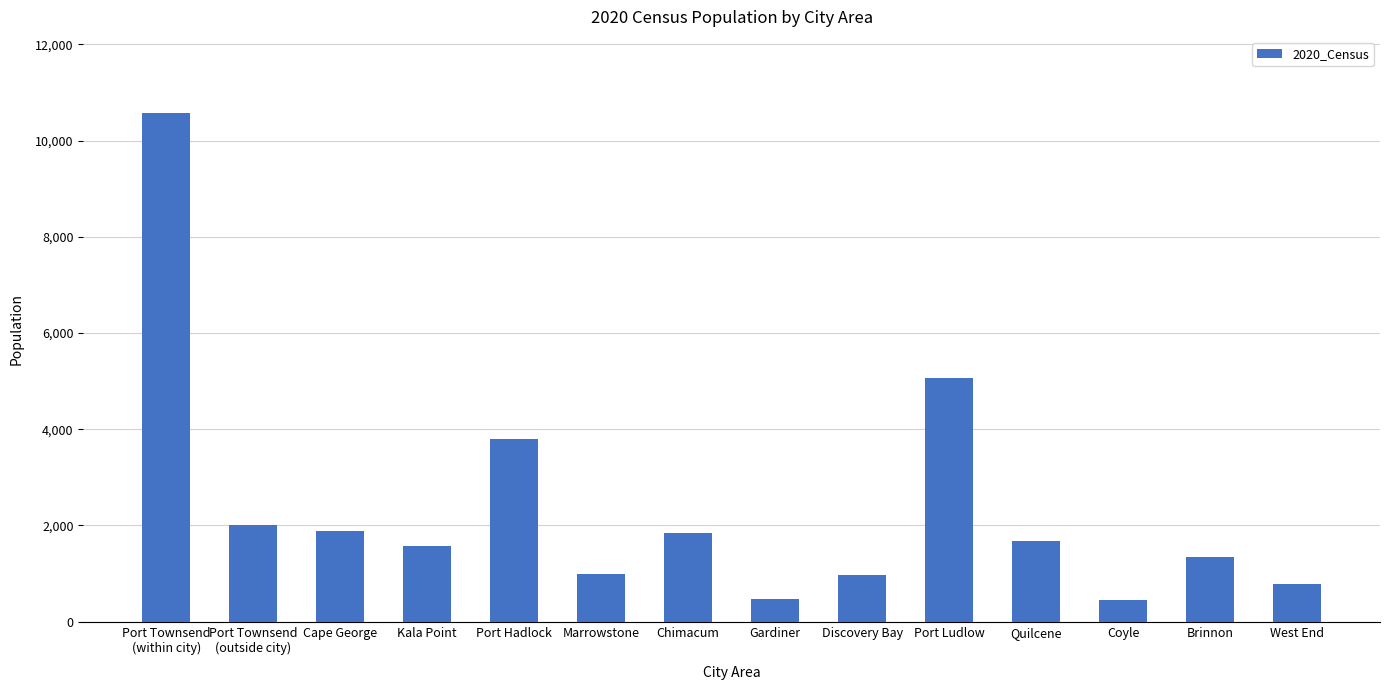

What is the difference between the maximum and minimum values?

10128